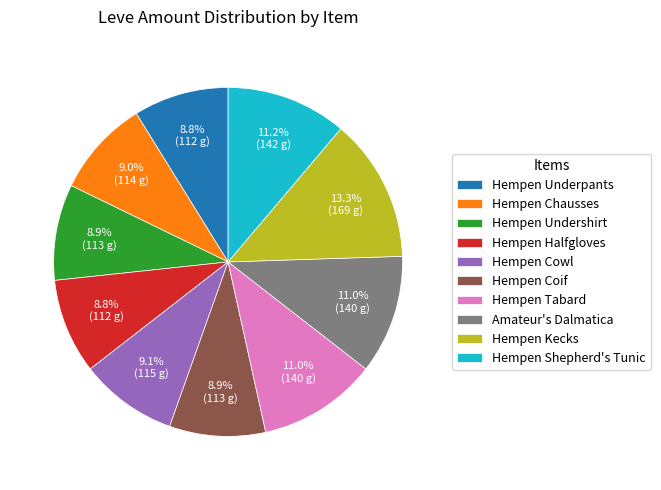

How many segments does this pie chart have?

10